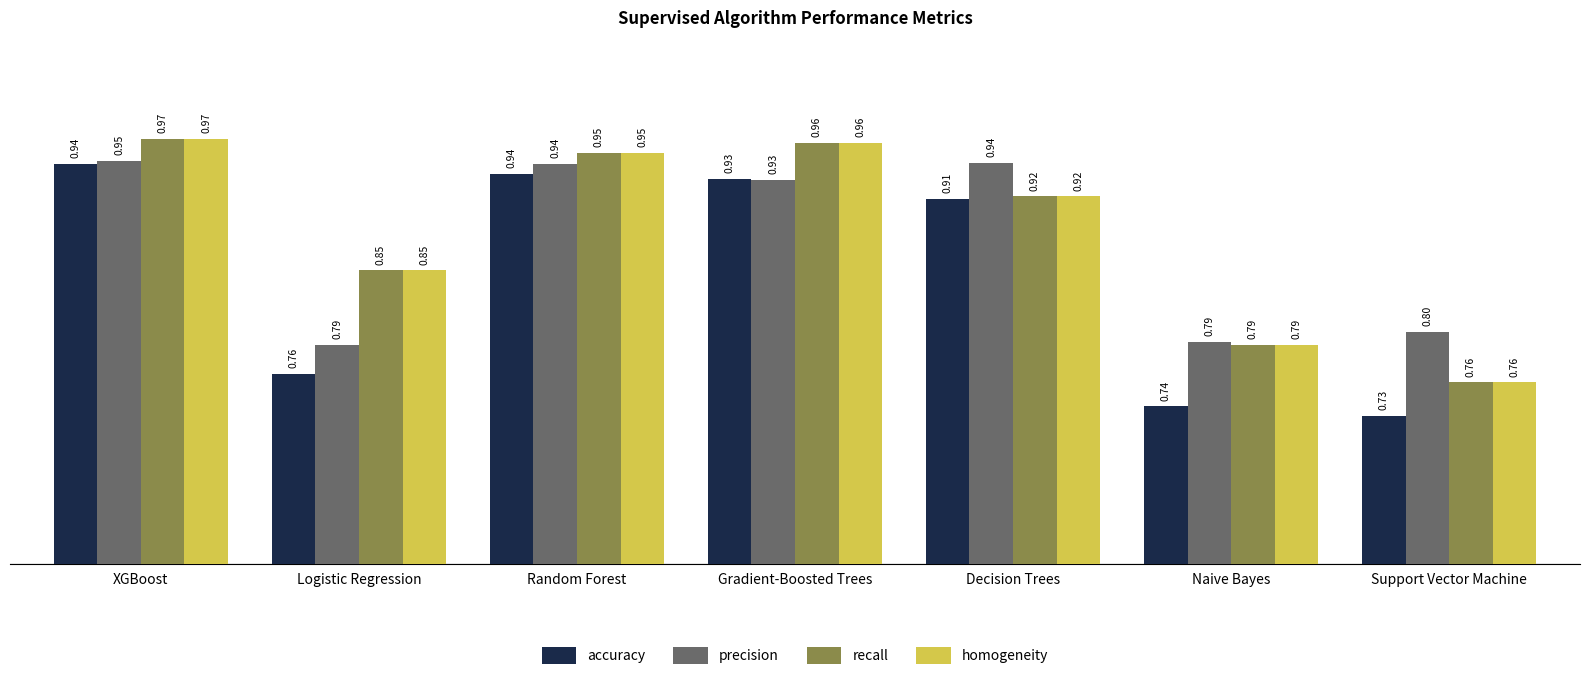

How many categories are shown in the chart?

7